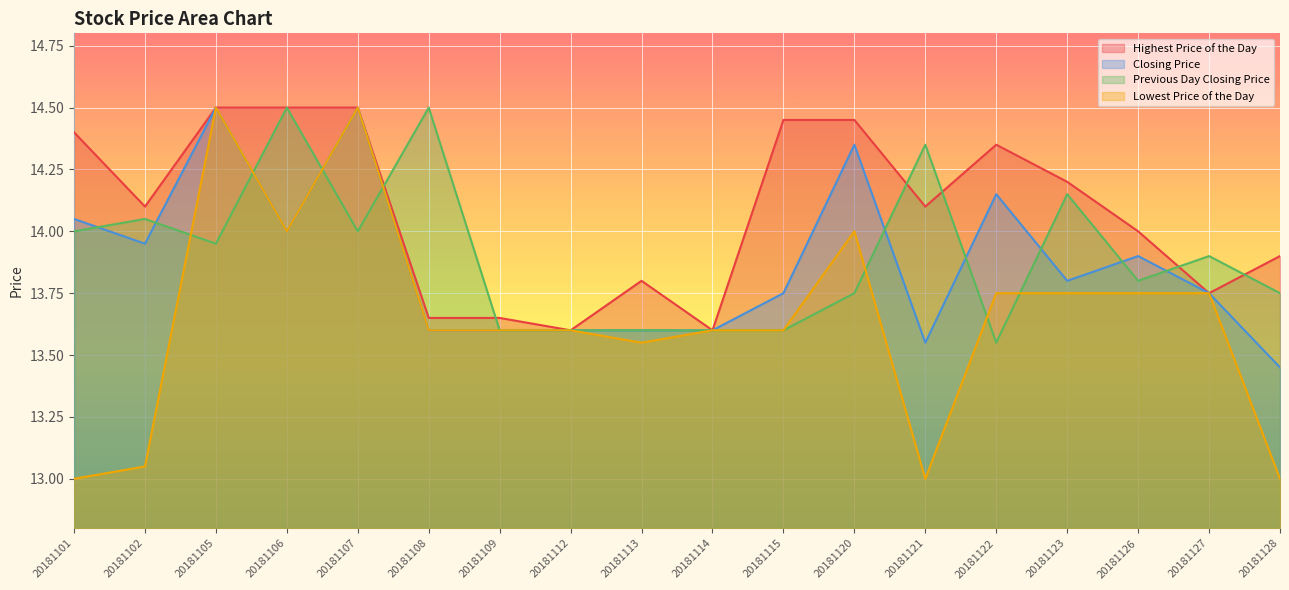

At which category is the sum across all series the highest?

20181107